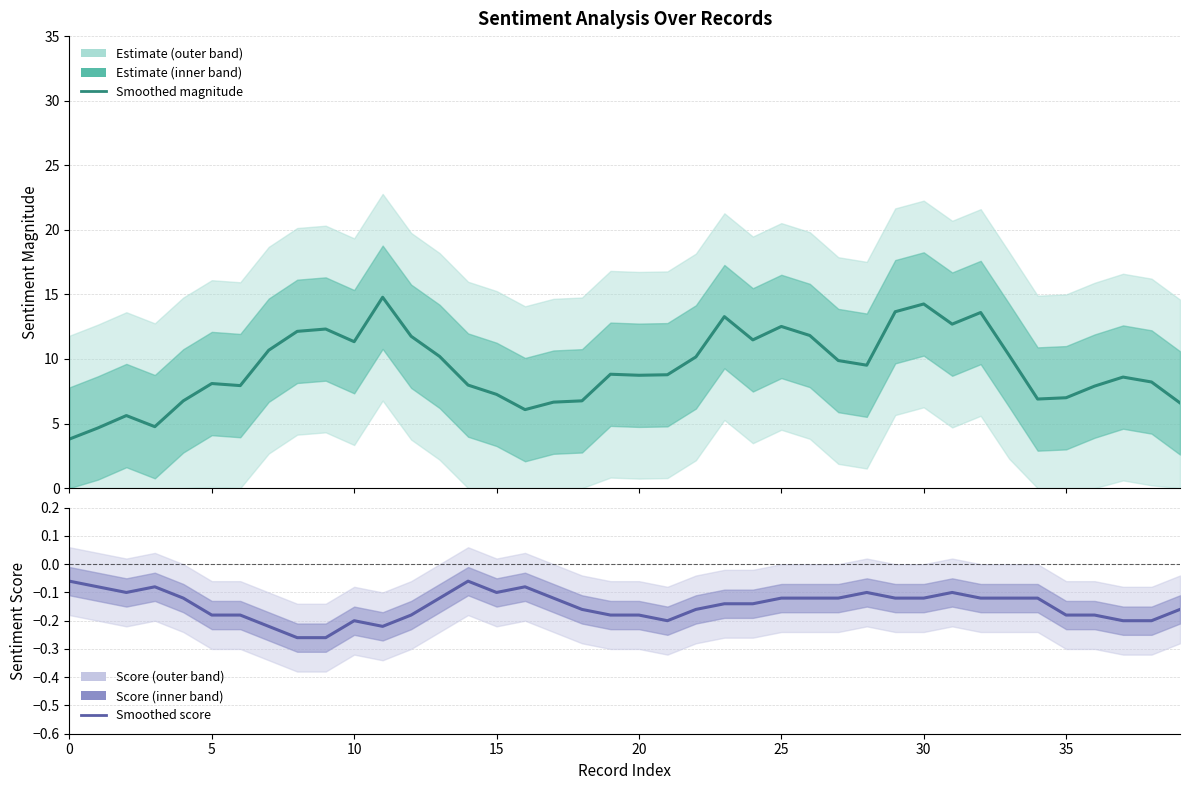

Is it true that sentiment magnitude equals 11.5 at 24?

True